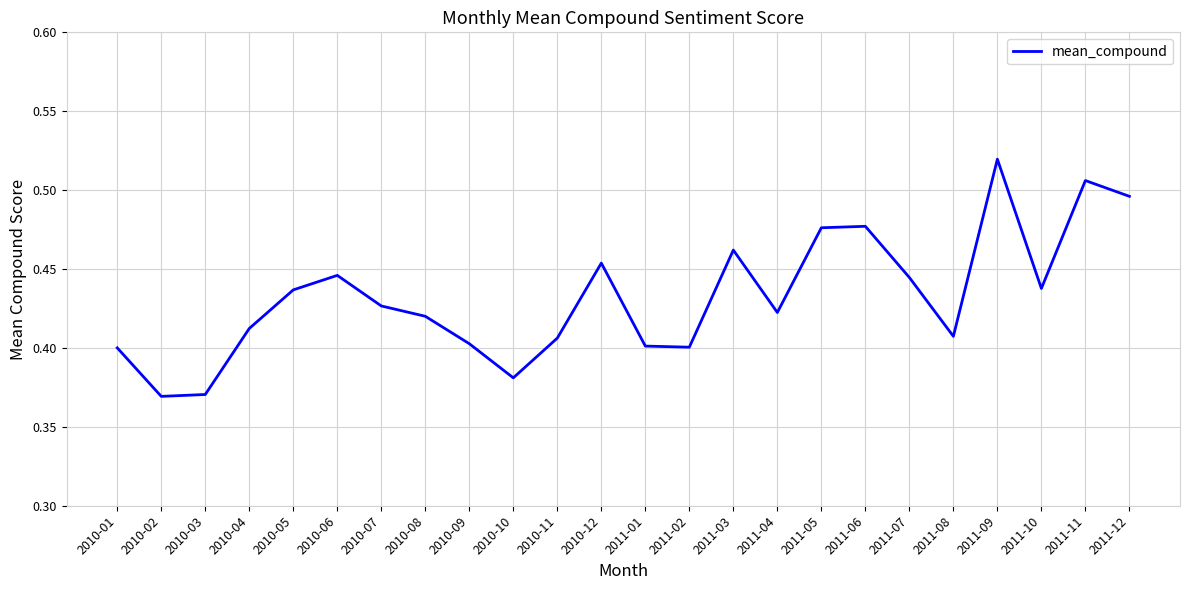

How many interior local valleys (lower than both neighbors) does the data have?

6